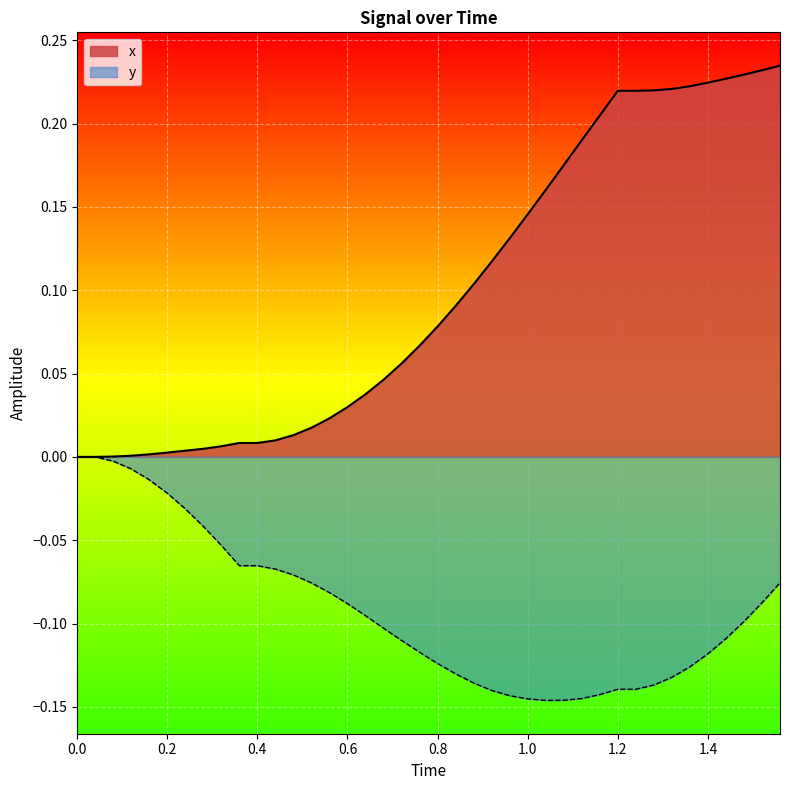

Reading right to left, transcribe all the data shown in this chart.

x: 0.2	0.2	0.2	0.2	0.2	0.2	0.2	0.2	0.2	0.2	0.2	0.2	0.2	0.2	0.1	0.1	0.1	0.1	0.1	0.1	0.1	0.1	0.0	0.0	0.0	0.0	0.0	0.0	0.0	0.0	0.0	0.0	0.0	0.0	0.0	0.0	0.0	0.0	0.0	0.0
y: -0.1	-0.1	-0.1	-0.1	-0.1	-0.1	-0.1	-0.1	-0.1	-0.1	-0.1	-0.1	-0.1	-0.1	-0.1	-0.1	-0.1	-0.1	-0.1	-0.1	-0.1	-0.1	-0.1	-0.1	-0.1	-0.1	-0.1	-0.1	-0.1	-0.1	-0.1	-0.1	-0.0	-0.0	-0.0	-0.0	-0.0	-0.0	0.0	0.0